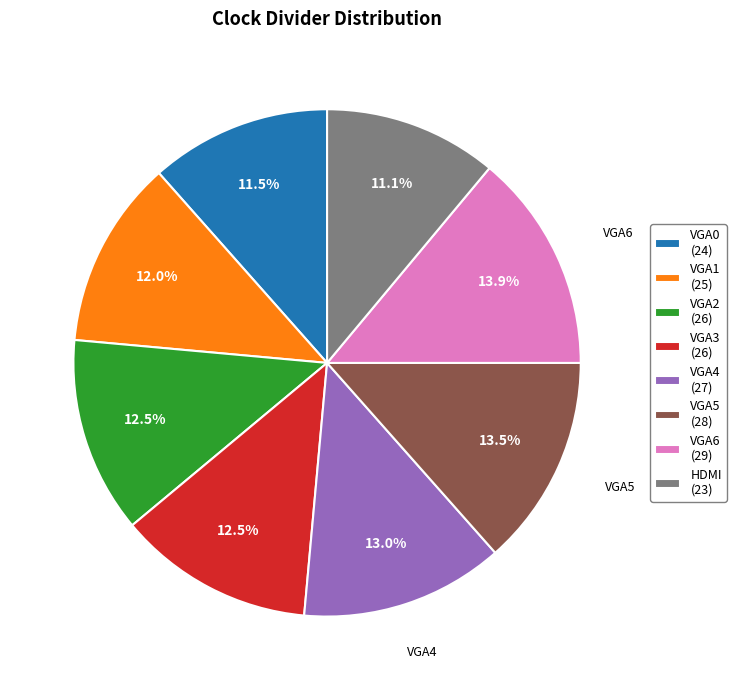

Between VGA4 and HDMI, which is larger?

VGA4